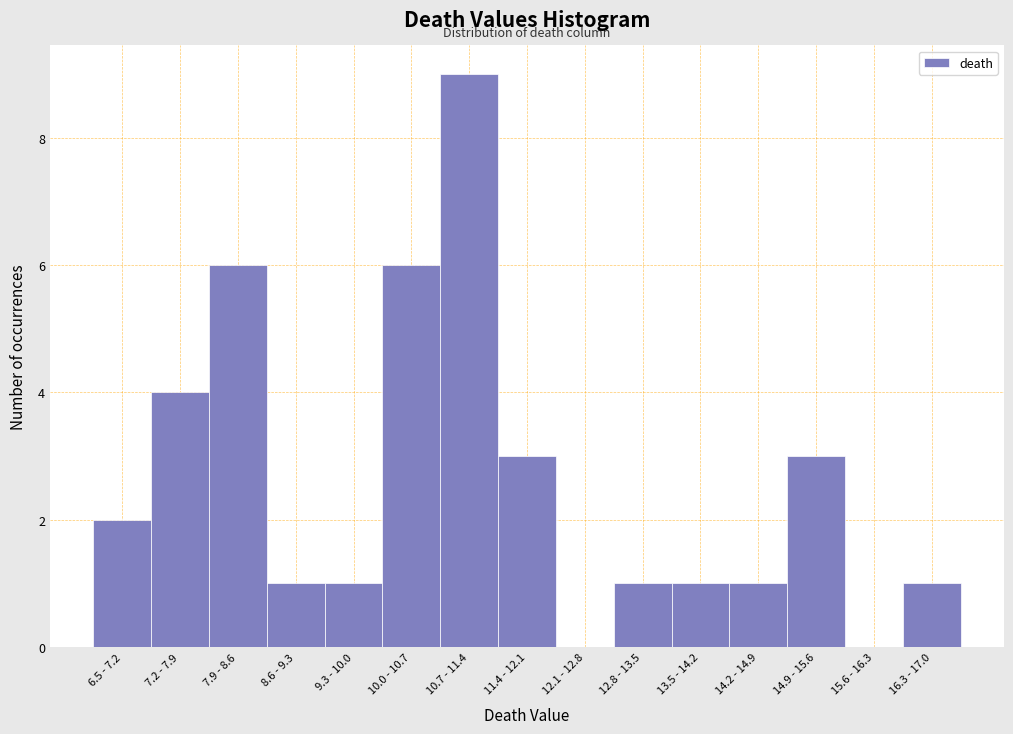

Reading right to left, transcribe all the data shown in this chart.

16.3 - 17.0=1	15.6 - 16.3=0	14.9 - 15.6=3	14.2 - 14.9=1	13.5 - 14.2=1	12.8 - 13.5=1	12.1 - 12.8=0	11.4 - 12.1=3	10.7 - 11.4=9	10.0 - 10.7=6	9.3 - 10.0=1	8.6 - 9.3=1	7.9 - 8.6=6	7.2 - 7.9=4	6.5 - 7.2=2